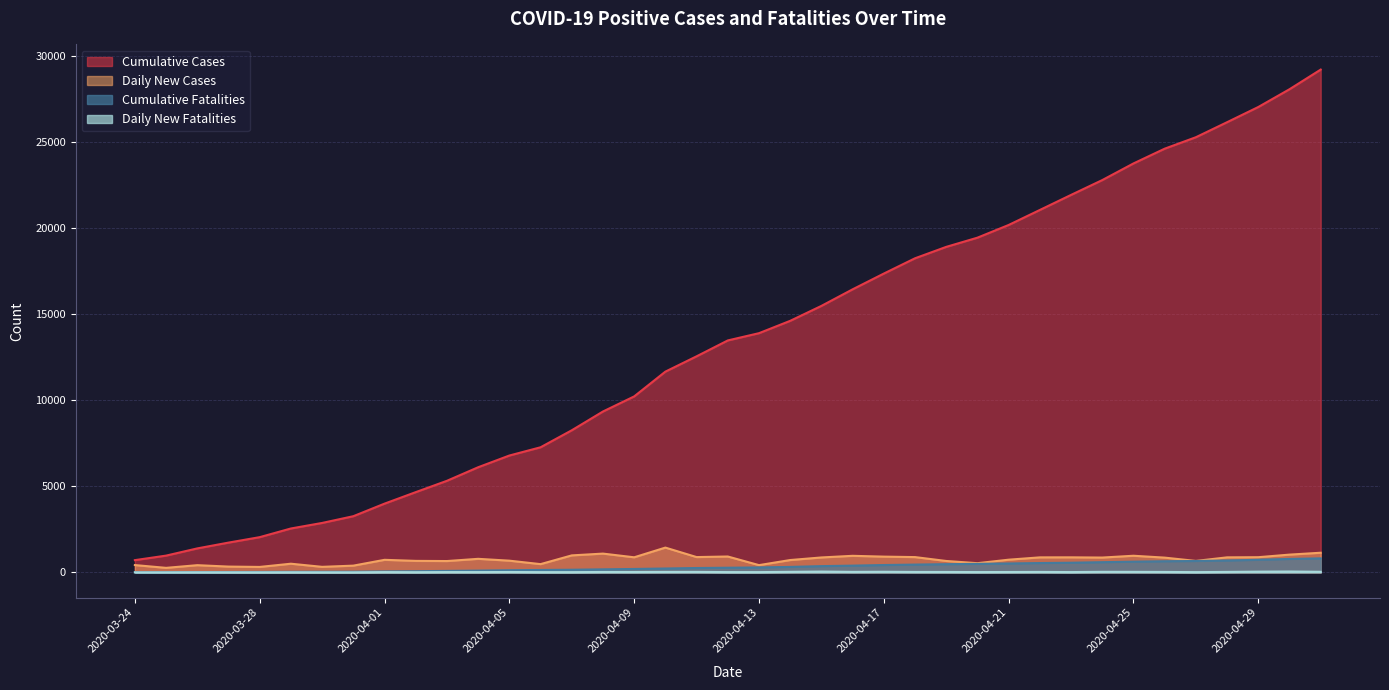

Where does the Cumulative Fatalities series first go above 271?

2020-04-13